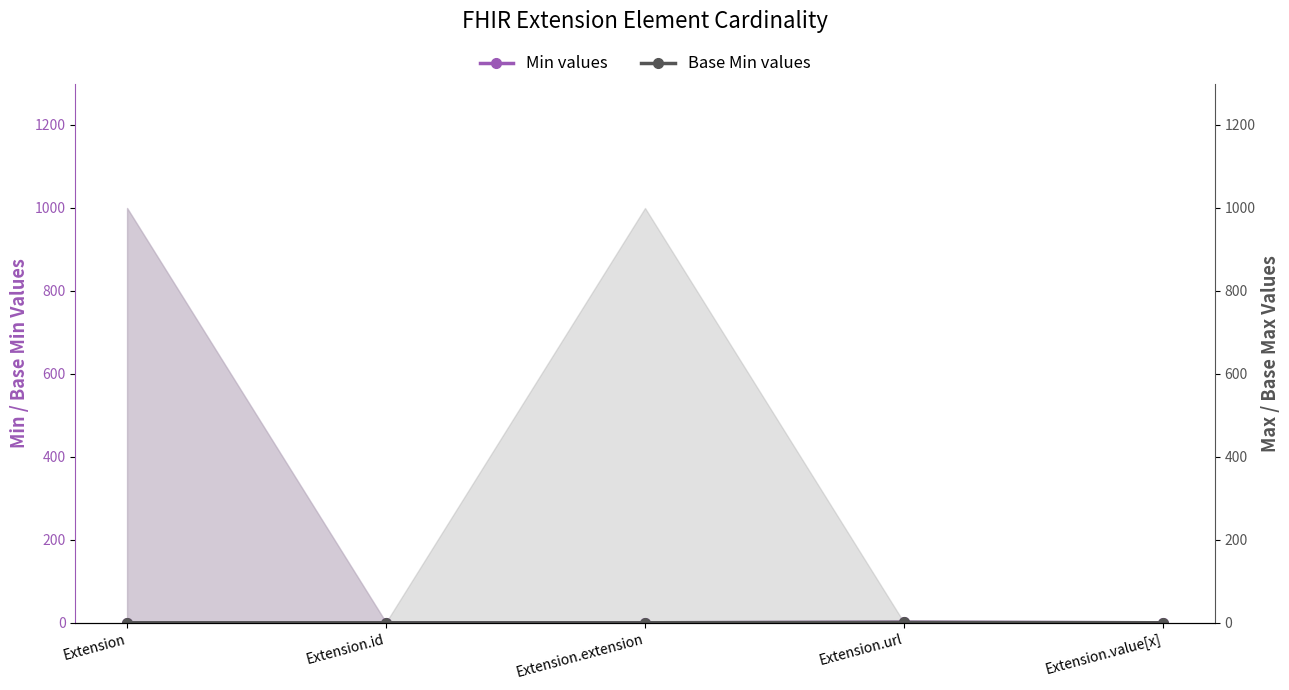

What is the value of the Max values point at the 4th from the left?

1